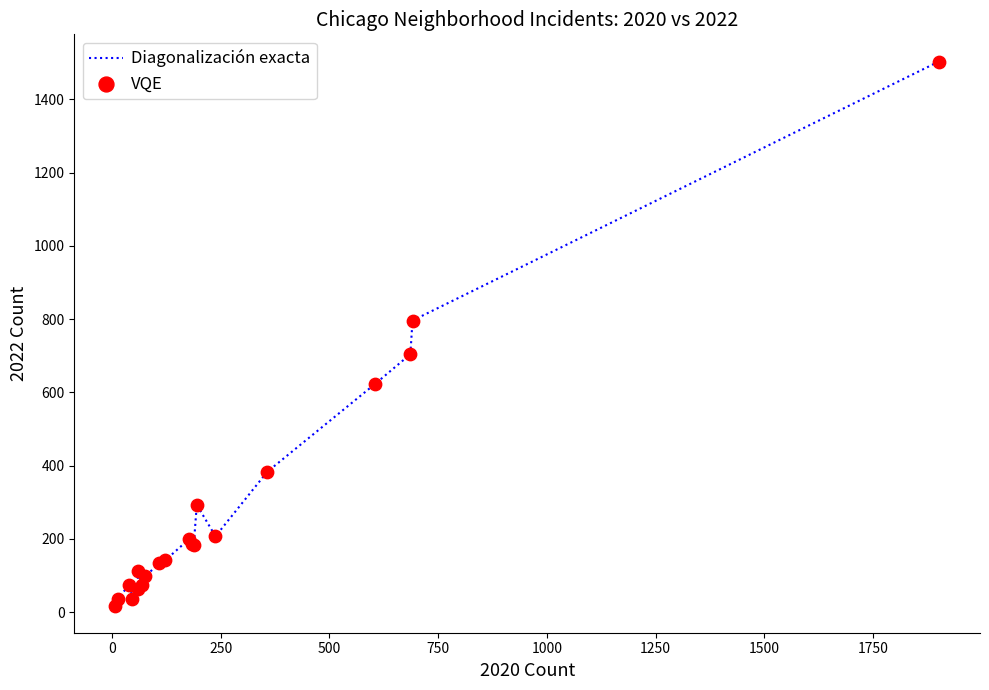

What is the maximum value shown in the chart?

1503